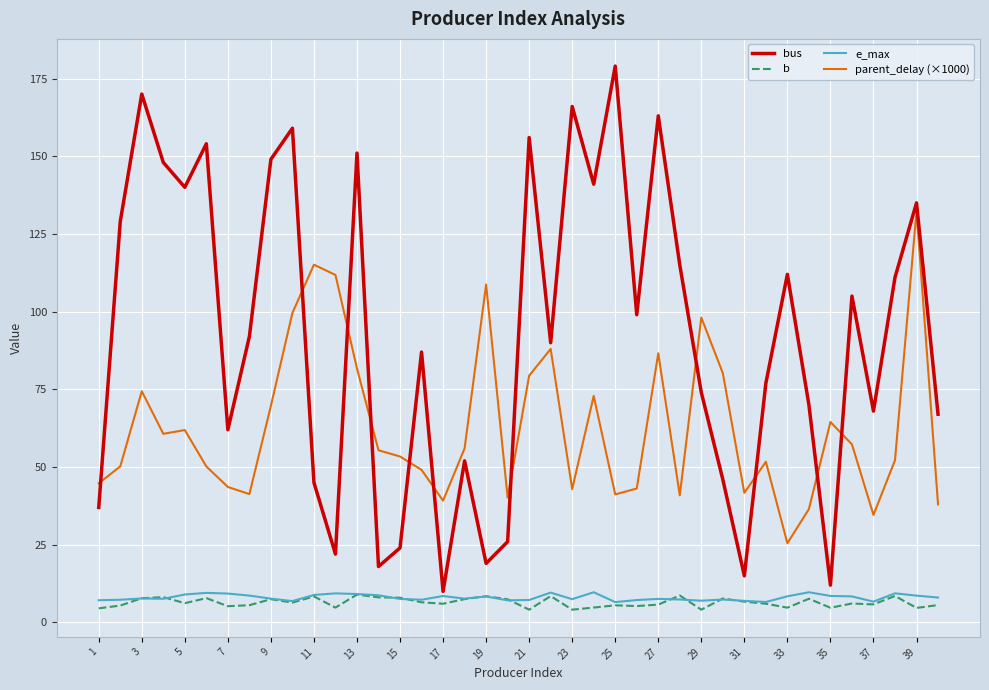

What are all the series names shown in the legend?

bus, b, e_max, parent_delay (×1000)